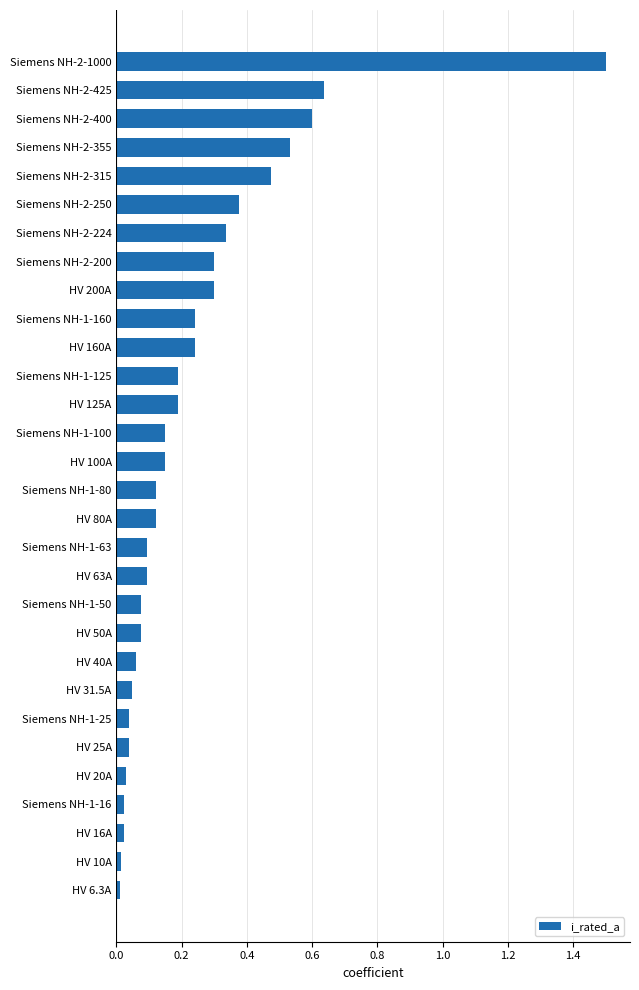

The value at Siemens NH-2-400 is 0.3. True or false?

False